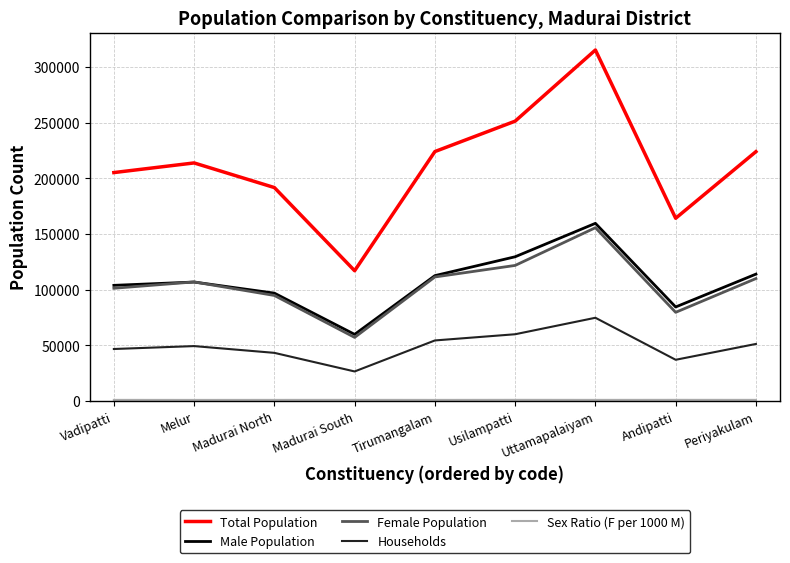

Which series has the largest range (max minus min)?

Total Population